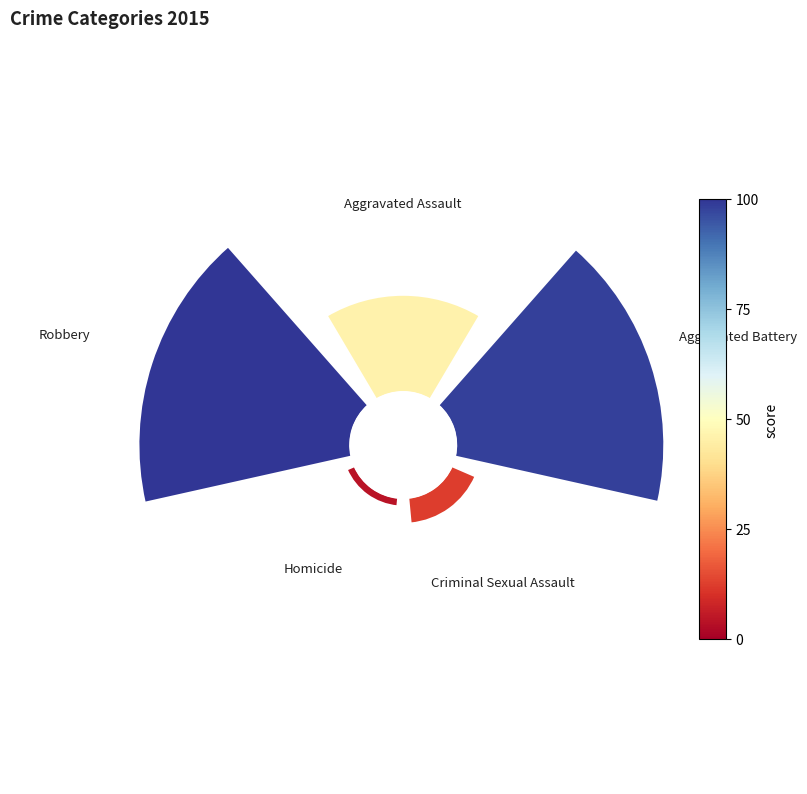

Is it true that Aggravated Assault is 30% of the pie?

False